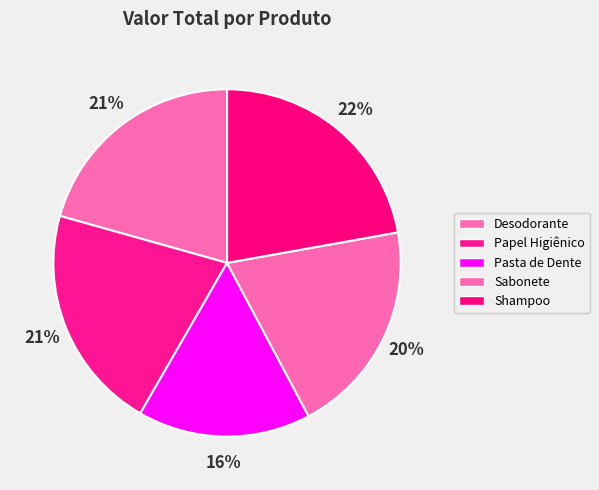

To the nearest percent, what is the combined percentage of Sabonete and Shampoo?

42%